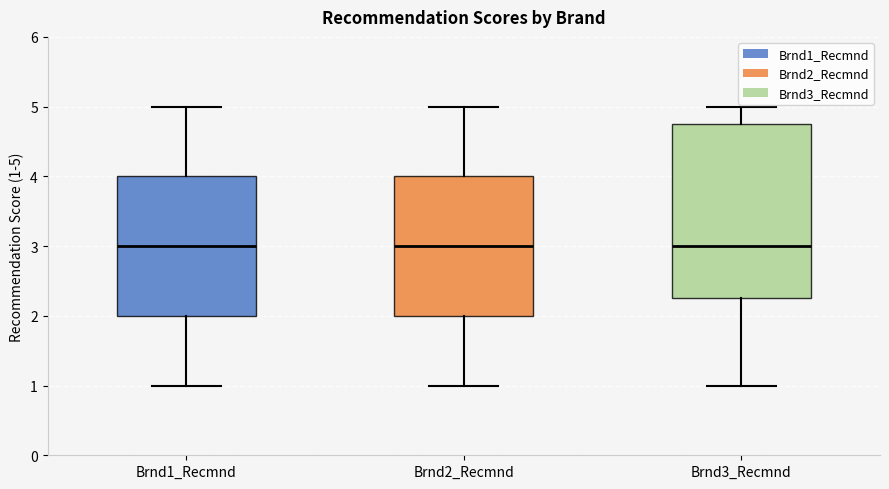

Reading left to right, read every box against the y-axis: the position of its median line, the range the box covers, and the ends of its whiskers. The values are not printed on the chart, so give them approximately, as read against the axis.

Brnd1_Recmnd: median 3.0, box 2.0 to 4.0, whiskers 1.0 to 5.0
Brnd2_Recmnd: median 3.0, box 2.0 to 4.0, whiskers 1.0 to 5.0
Brnd3_Recmnd: median 3.0, box 2.3 to 4.8, whiskers 1.0 to 5.0